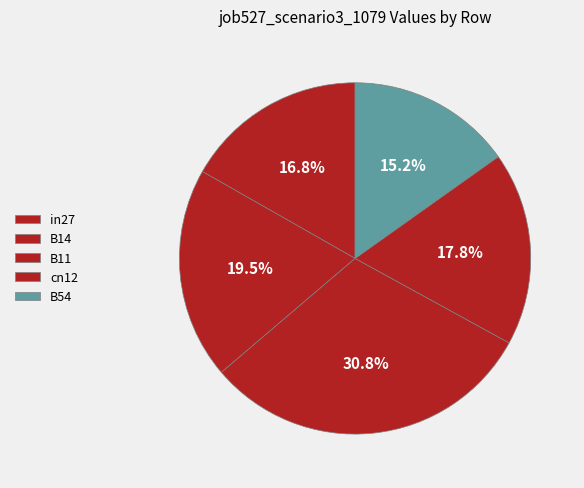

To the nearest percent, what percentage of the pie is in27?

17%